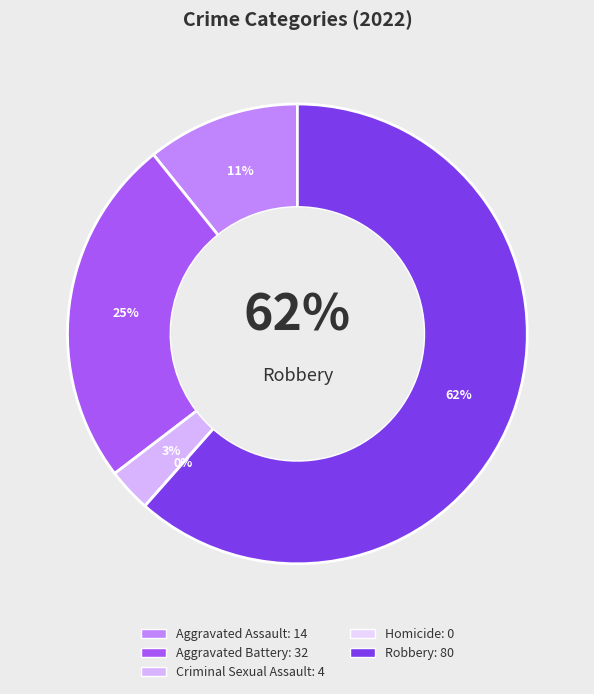

Does Robbery account for over 50% of the chart?

Yes